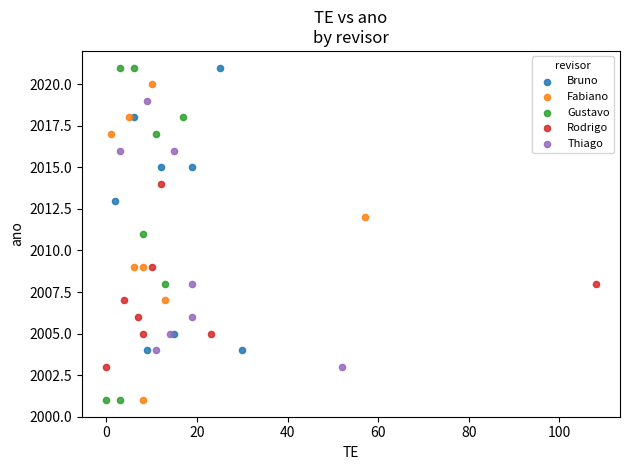

Which series has the widest spread of Y values?

Gustavo